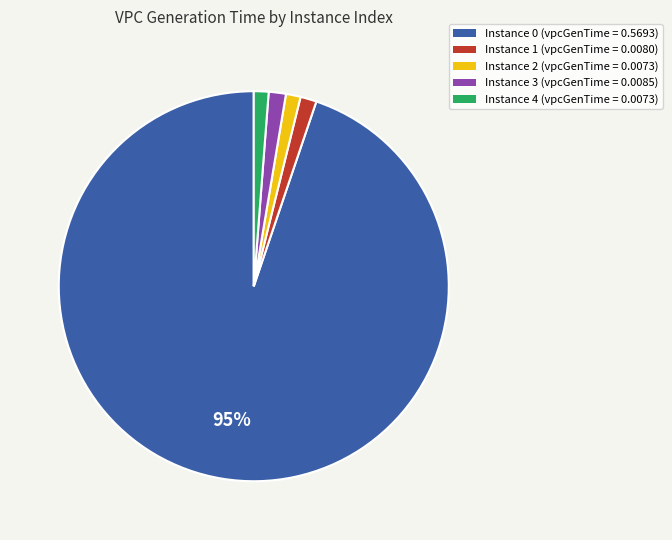

To the nearest percent, what is the average slice percentage?

20%